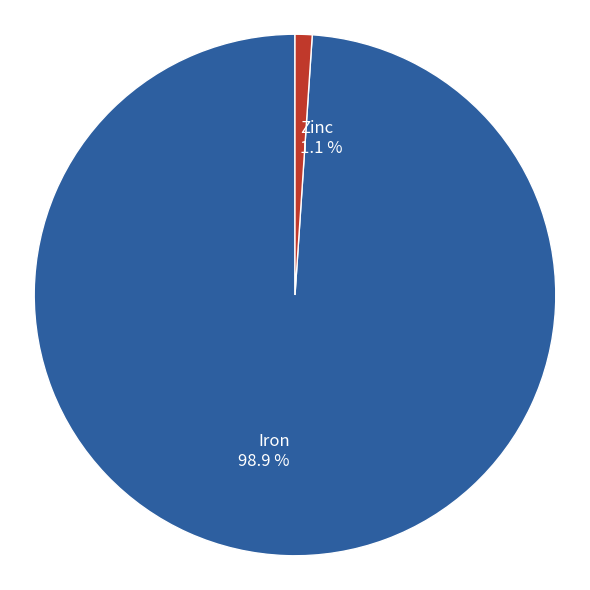

To the nearest percent, what is the average slice percentage?

50%